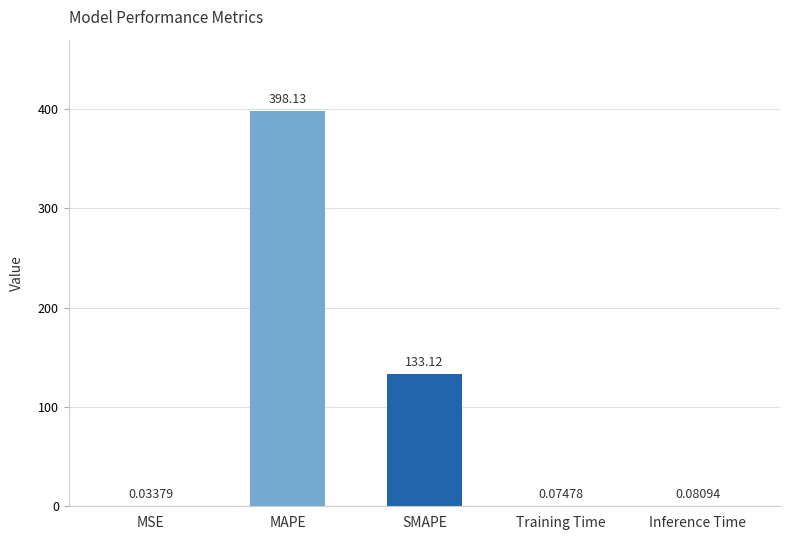

What is the average value?

106.3